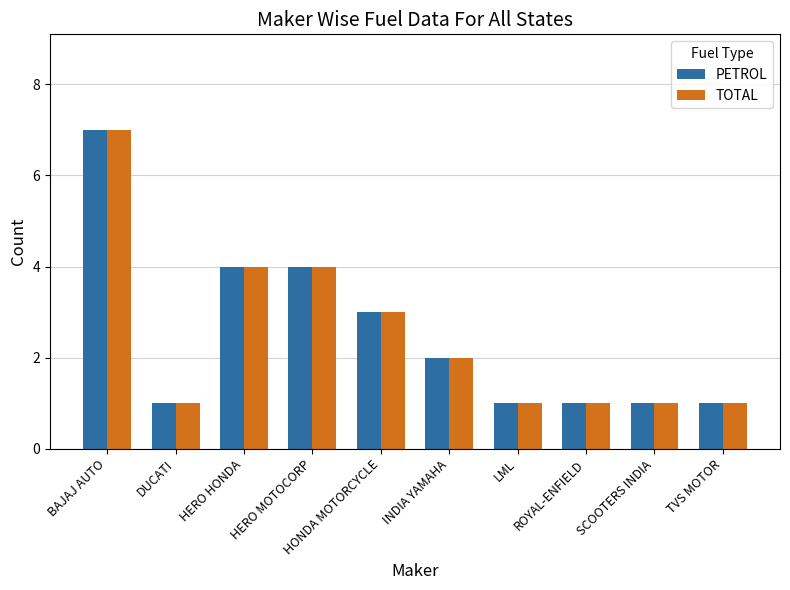

What value does the TOTAL series have at HERO HONDA?

4